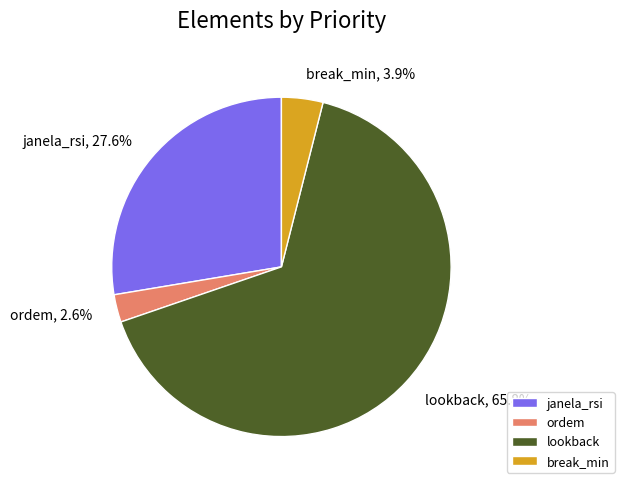

Which category has the biggest portion of the pie?

lookback